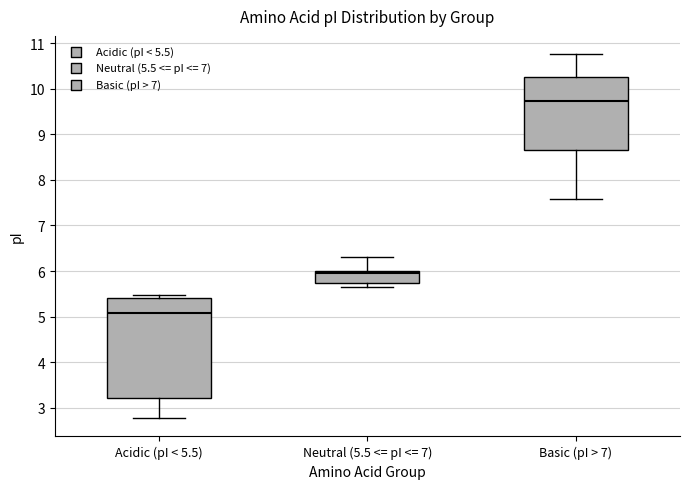

Which box's median line is the highest?

Basic (pI > 7)